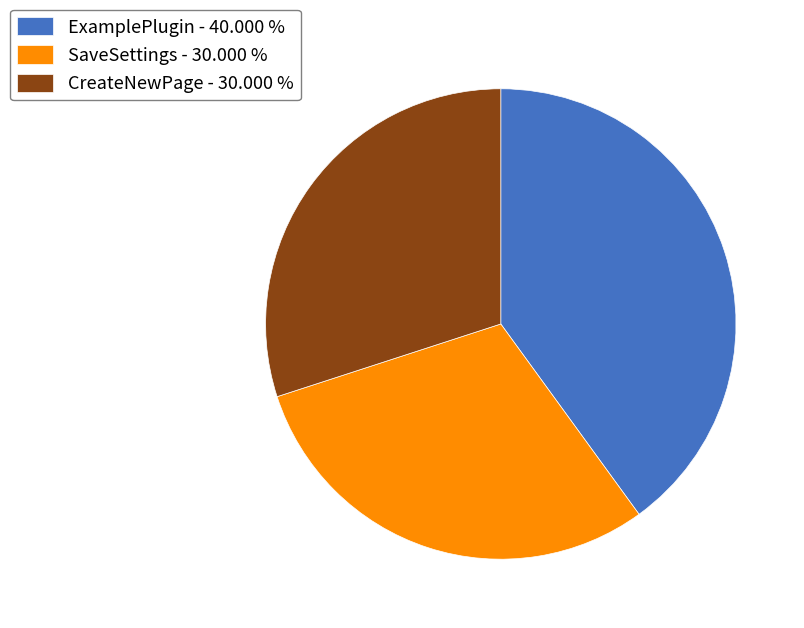

Which category has the biggest portion of the pie?

ExamplePlugin